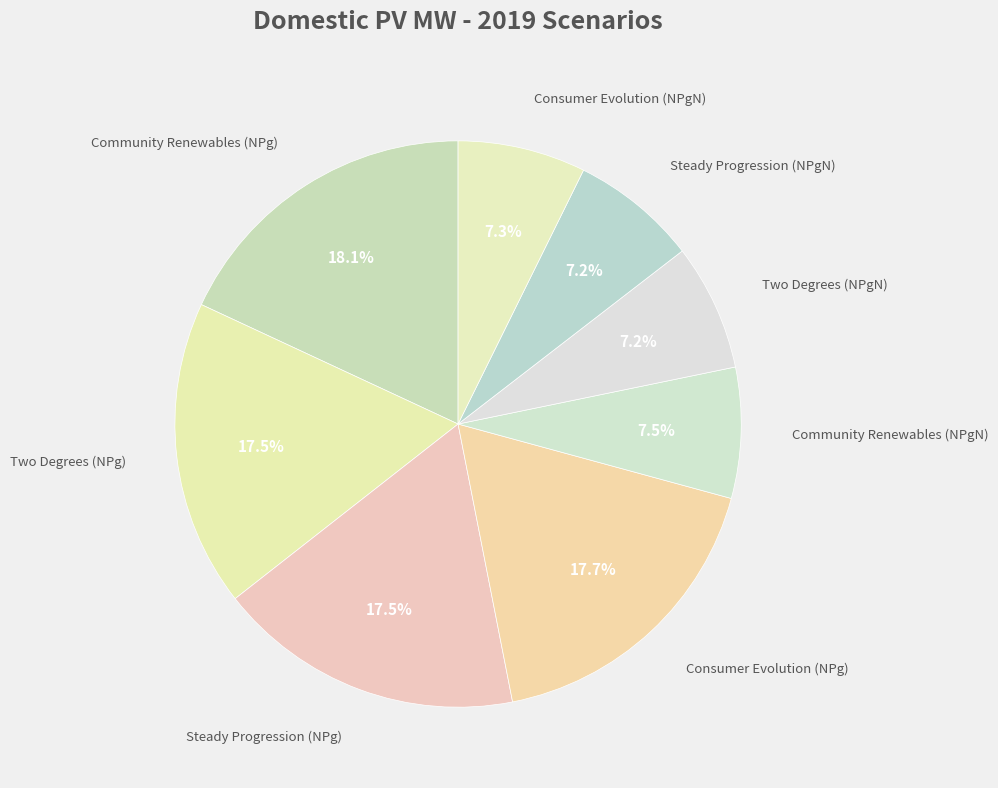

What percentage is NOT represented by Two Degrees (NPg)?

82.5%